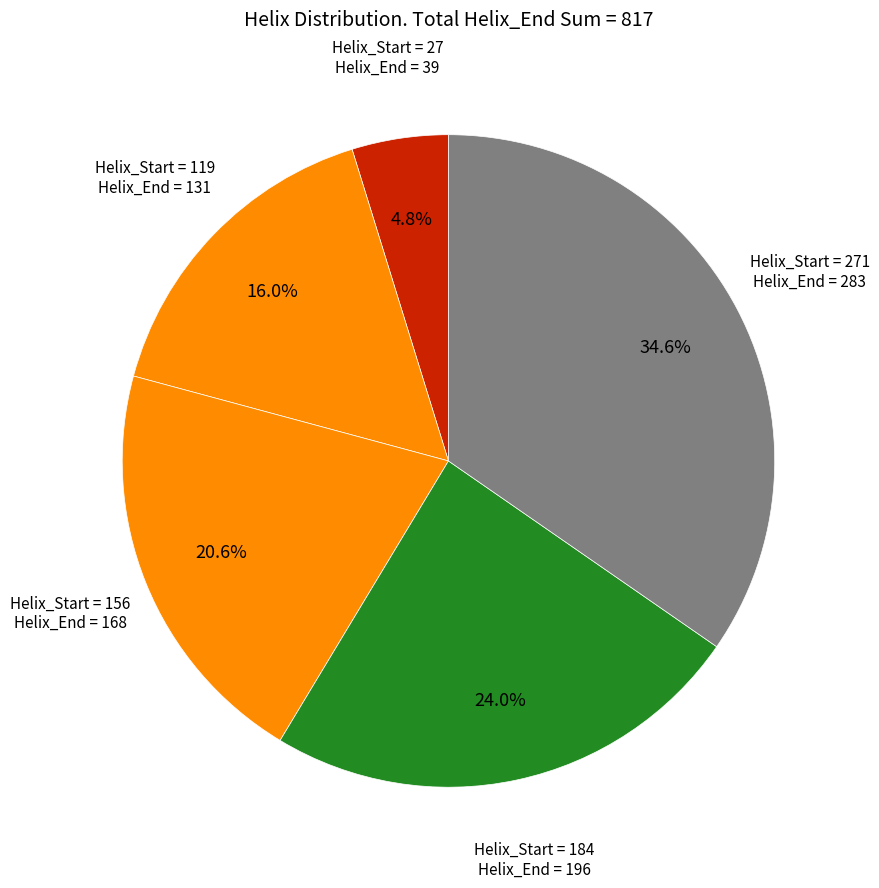

Count the number of slices in the pie.

5